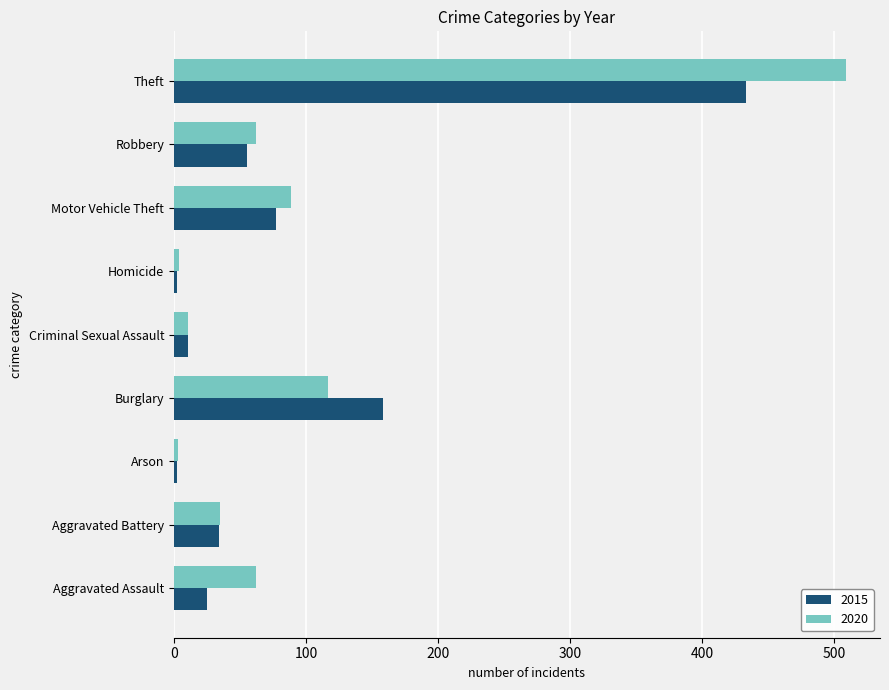

Which series has the widest spread of values?

2020